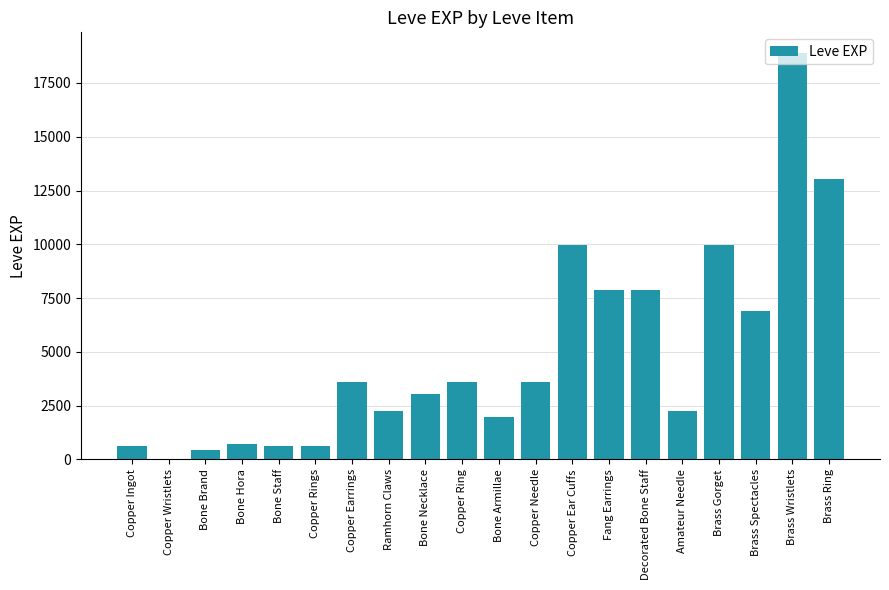

What is the difference between the values at Ramhorn Claws and Fang Earrings?

5650